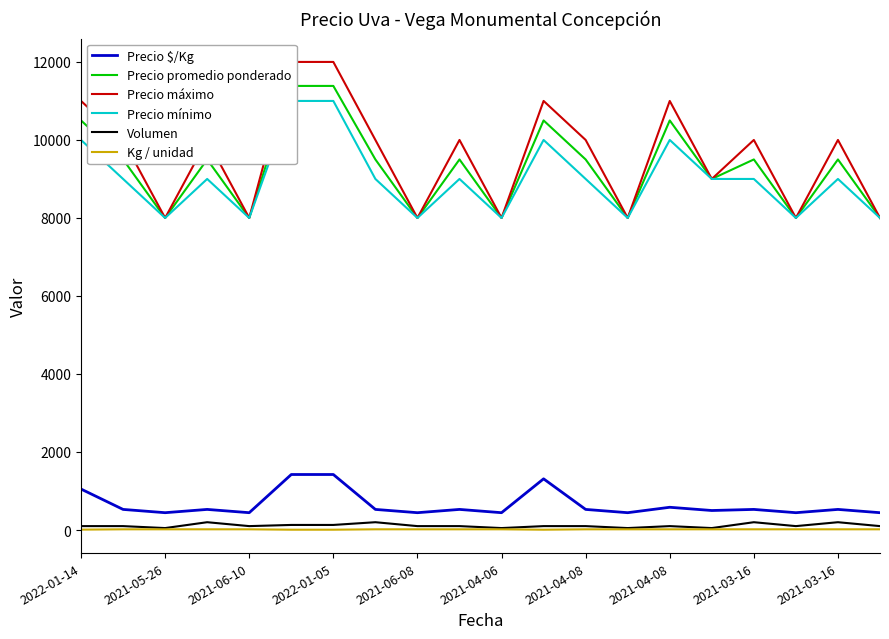

The Precio $/Kg series shows 444 at 2021-06-08. True or false?

True